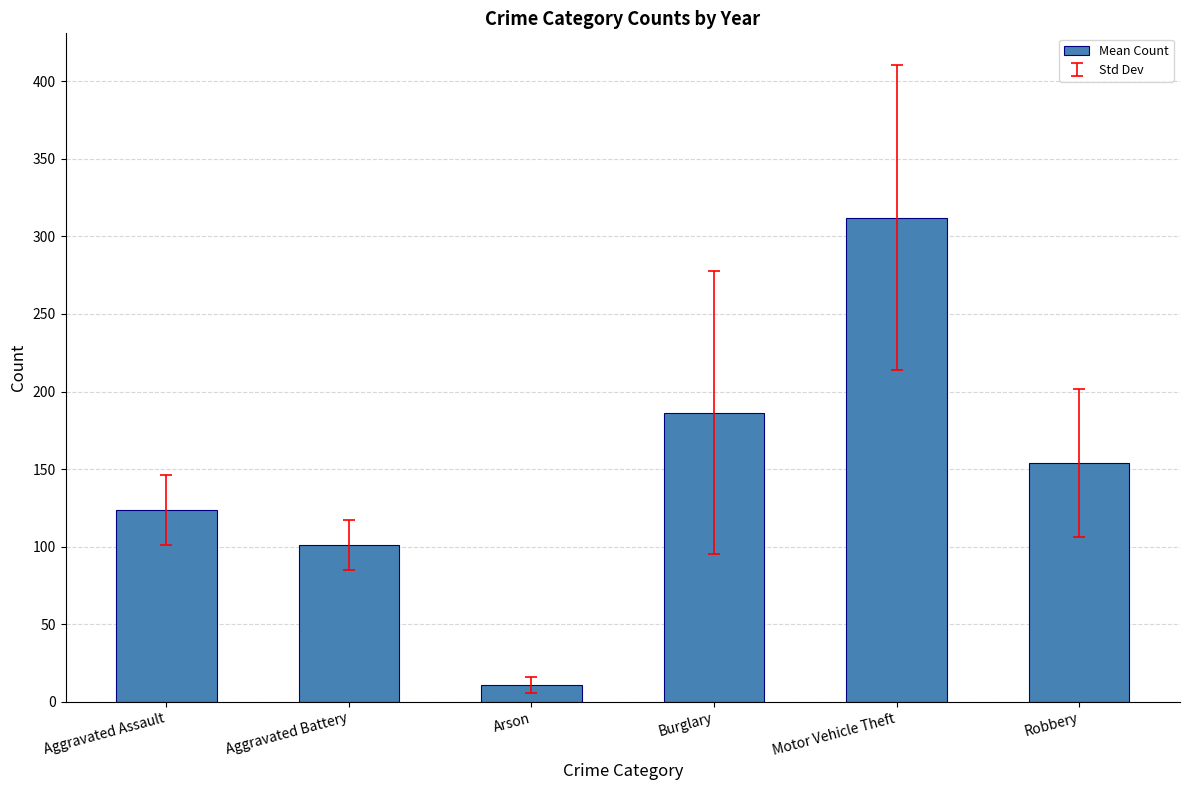

Rank the categories by value from lowest to highest.

Arson, Aggravated Battery, Aggravated Assault, Robbery, Burglary, Motor Vehicle Theft